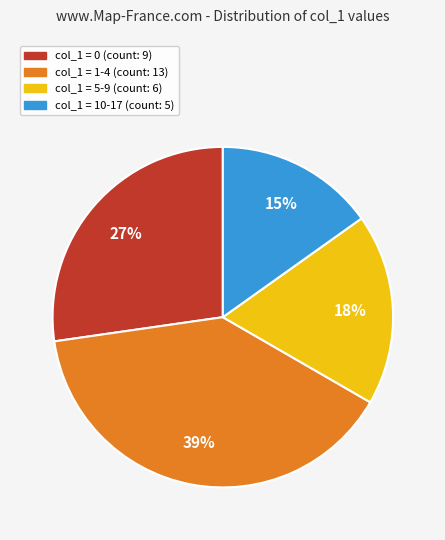

Is there any slice that represents more than half of the pie?

No